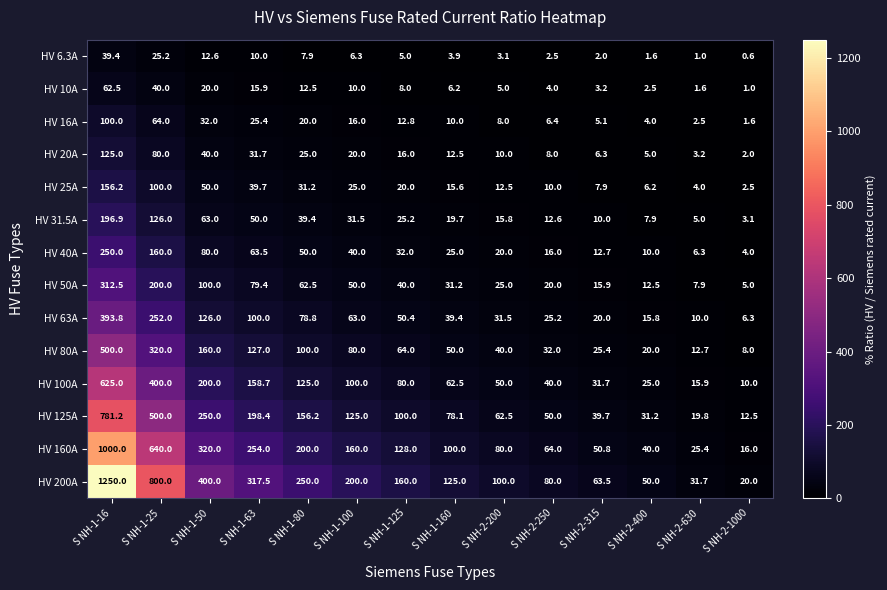

At which category is the sum across all series the highest?

S NH-1-16